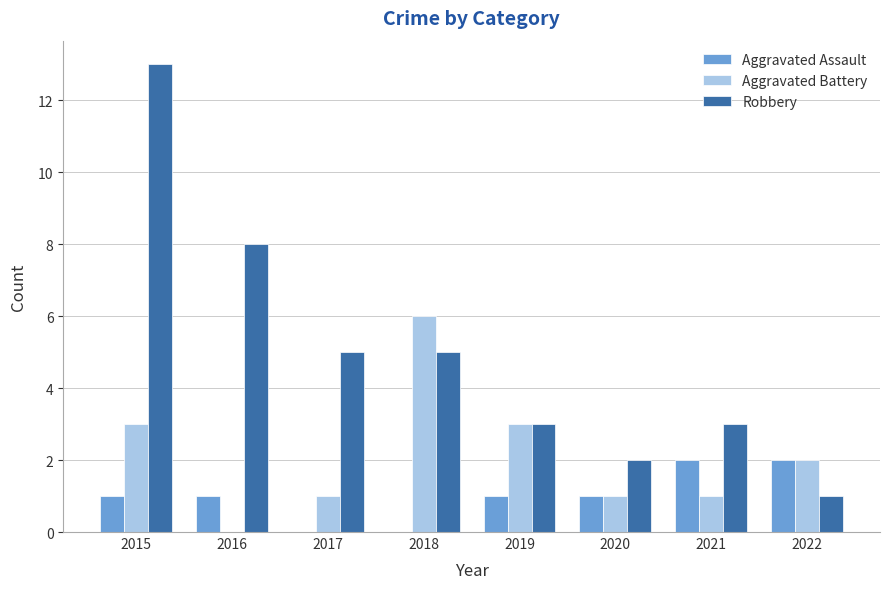

The value of Robbery at 2018 is 9. True or false?

False